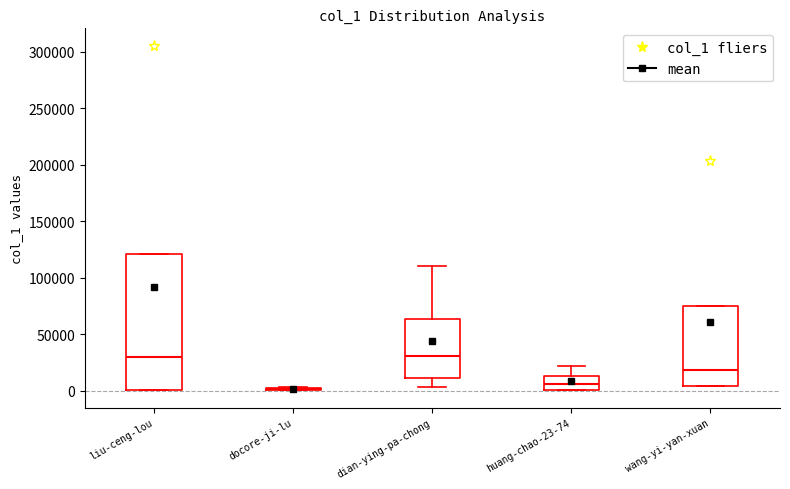

Reading left to right, transcribe this box plot: for each box, give where its median line is, the range the box spans, and where its two whiskers end, as read against the y-axis. The values are not printed on the chart, so give them approximately, as read against the axis.

liu-ceng-lou: median 30000, box 0 to 120000, whiskers 0 to 120000
docore-ji-lu: box collapsed to a line at 0, whiskers 0 to 5000
dian-ying-pa-chong: median 30000, box 10000 to 65000, whiskers 5000 to 110000
huang-chao-23-74: median 5000, box 0 to 15000, whiskers 0 to 20000
wang-yi-yan-xuan: median 20000, box 5000 to 75000, whiskers 5000 to 75000